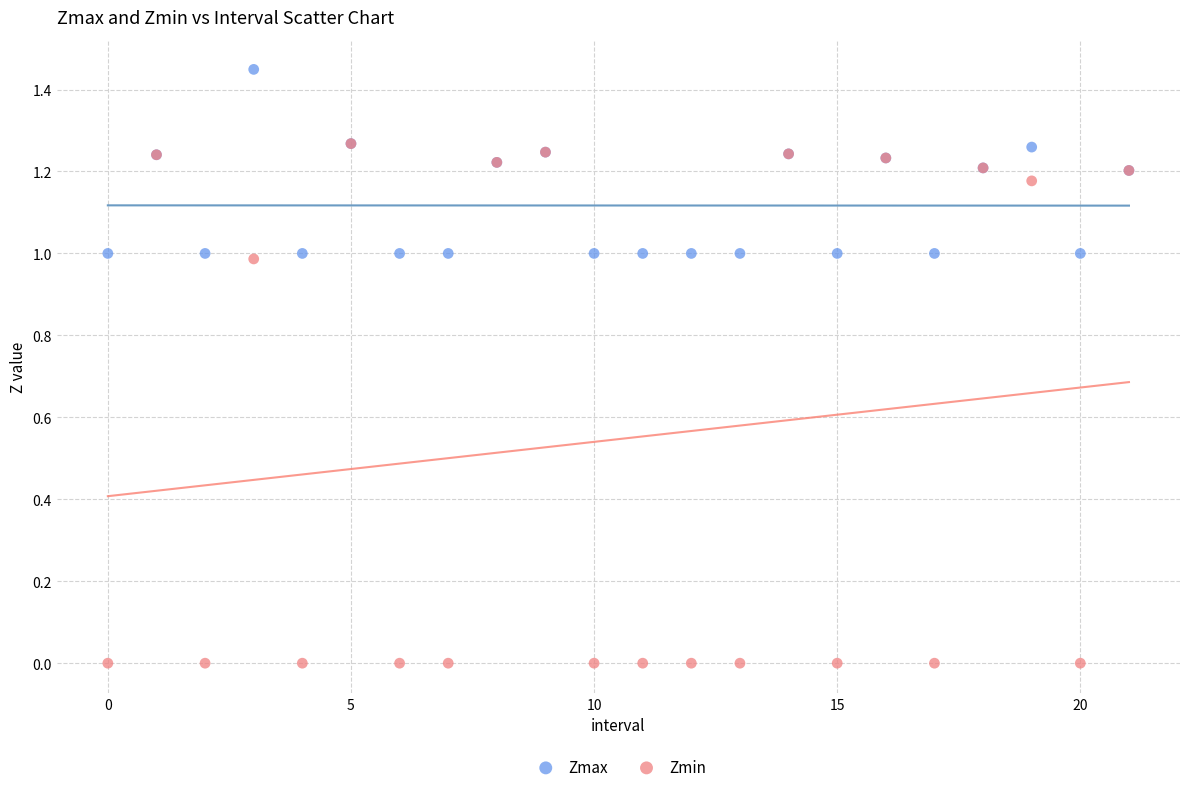

What are all the series names shown in the legend?

Zmax, Zmin